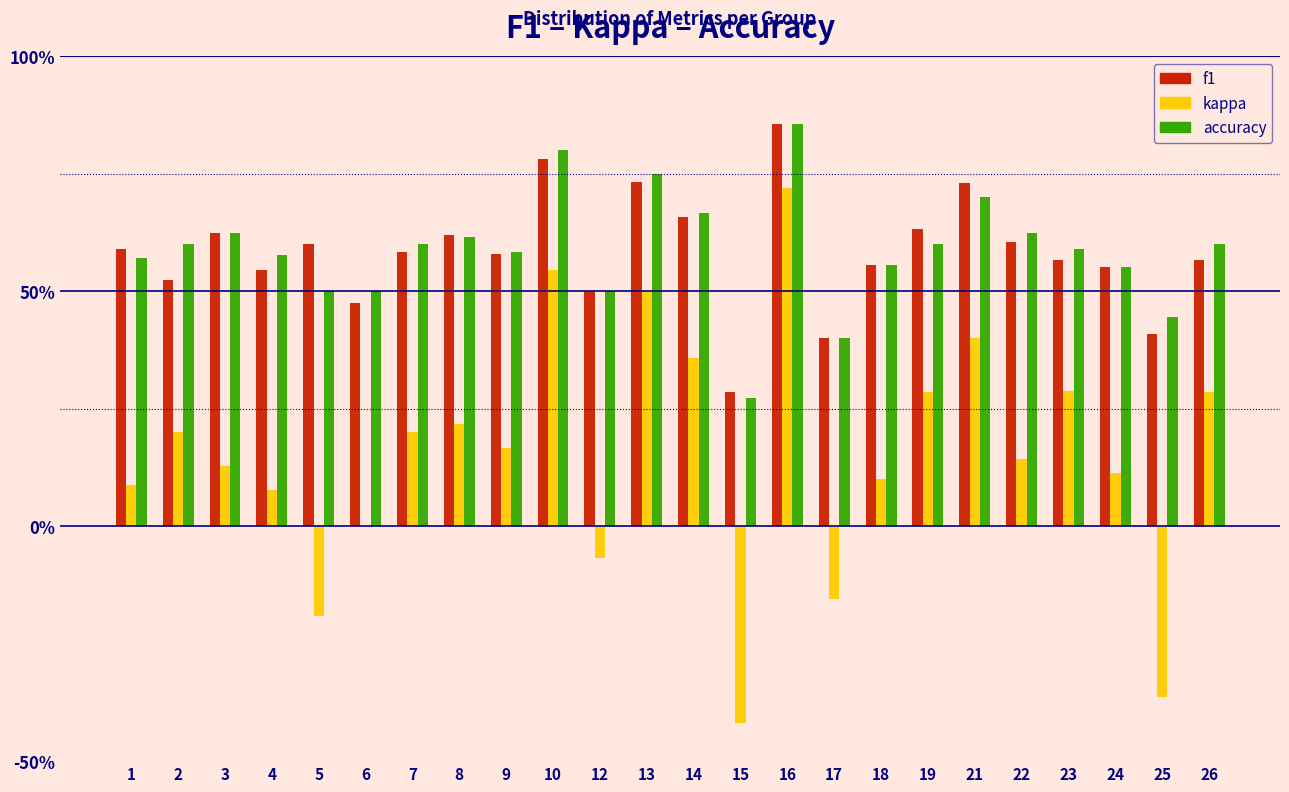

What are all the series names shown in the legend?

f1, kappa, accuracy